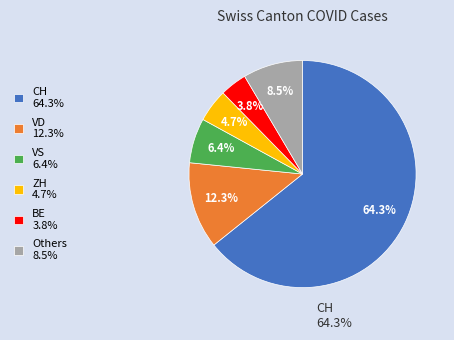

Which category accounts for the majority?

CH 64.3%